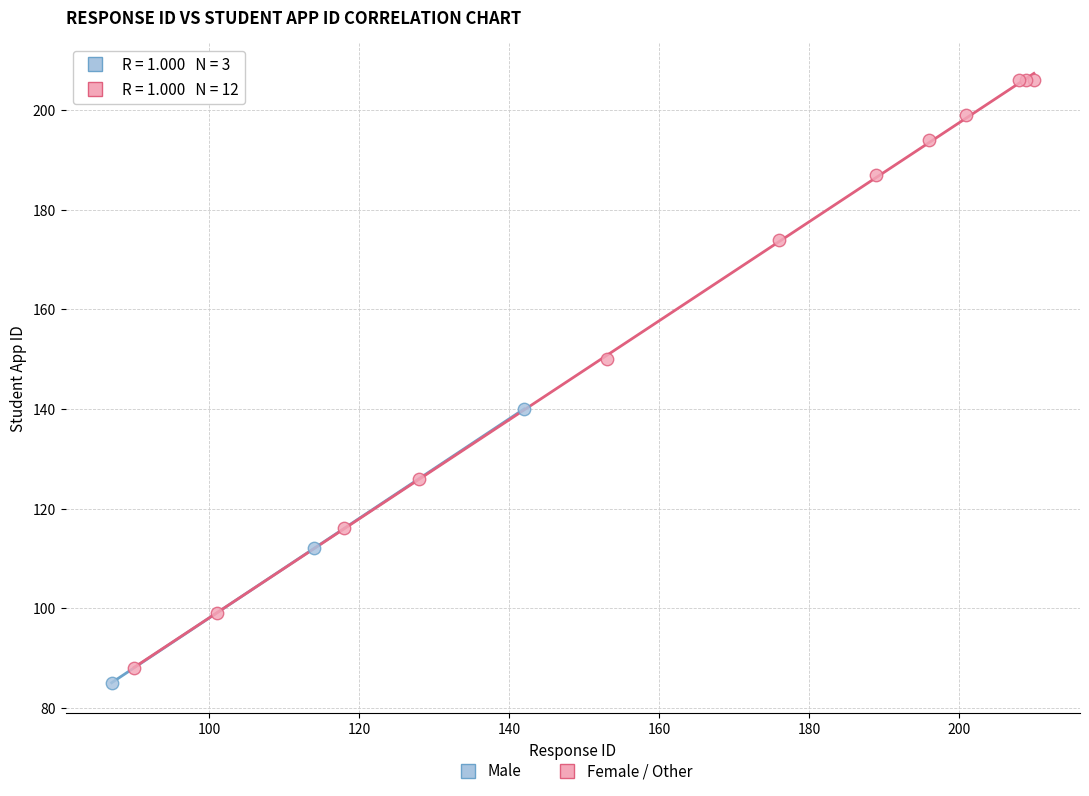

Which series reaches the minimum Y coordinate?

Male